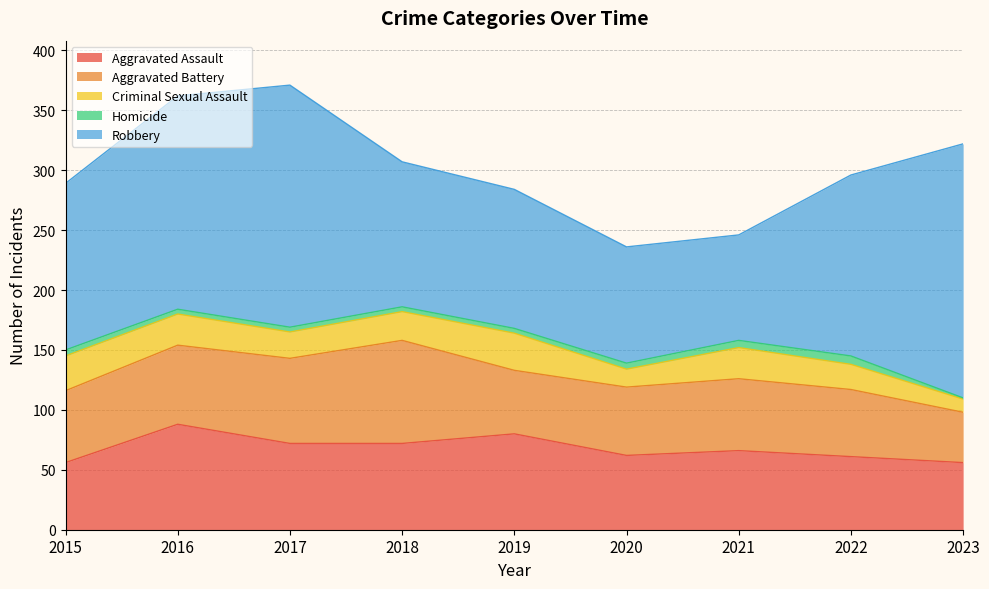

Reading left to right, extract all data points from this chart.

Aggravated Assault: 2015=56	2016=88	2017=72	2018=72	2019=80	2020=62	2021=66	2022=61	2023=56
Aggravated Battery: 2015=60	2016=66	2017=71	2018=86	2019=53	2020=57	2021=60	2022=56	2023=42
Criminal Sexual Assault: 2015=29	2016=26	2017=22	2018=24	2019=31	2020=15	2021=26	2022=21	2023=11
Homicide: 2015=5	2016=4	2017=4	2018=4	2019=4	2020=5	2021=6	2022=7	2023=1
Robbery: 2015=139	2016=178	2017=202	2018=121	2019=116	2020=97	2021=88	2022=151	2023=212